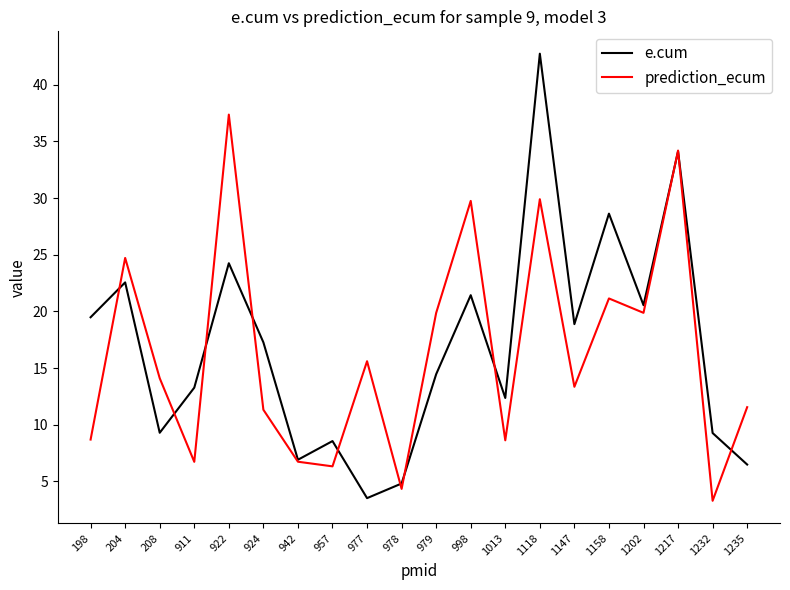

What is the smallest value displayed?

3.3